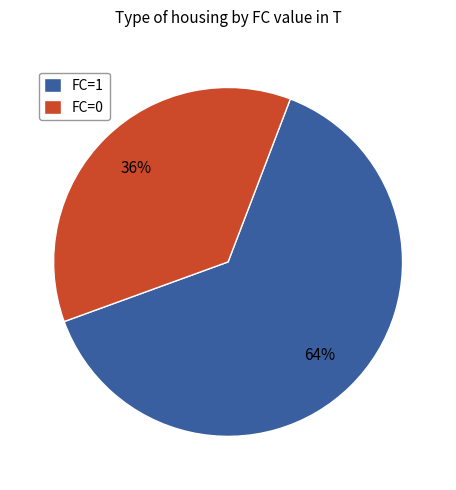

What percentage is the FC=0 slice, to the nearest percent?

36%